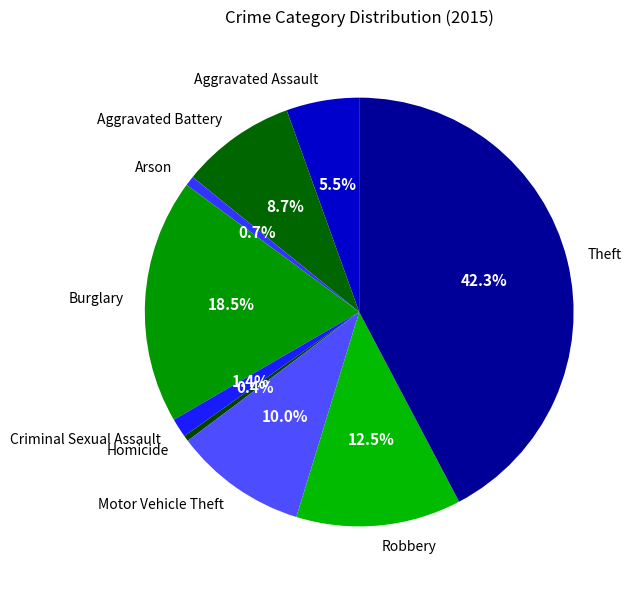

Does Aggravated Battery represent more than half of the total?

No